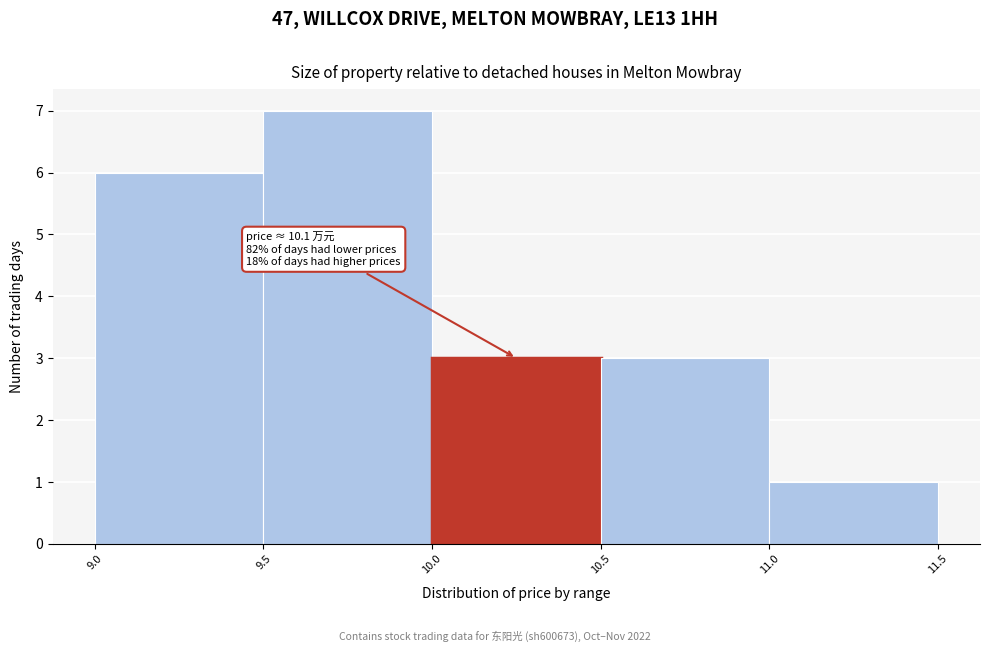

Over which range of the x-axis is the bar tallest?

9.5 to 10.0